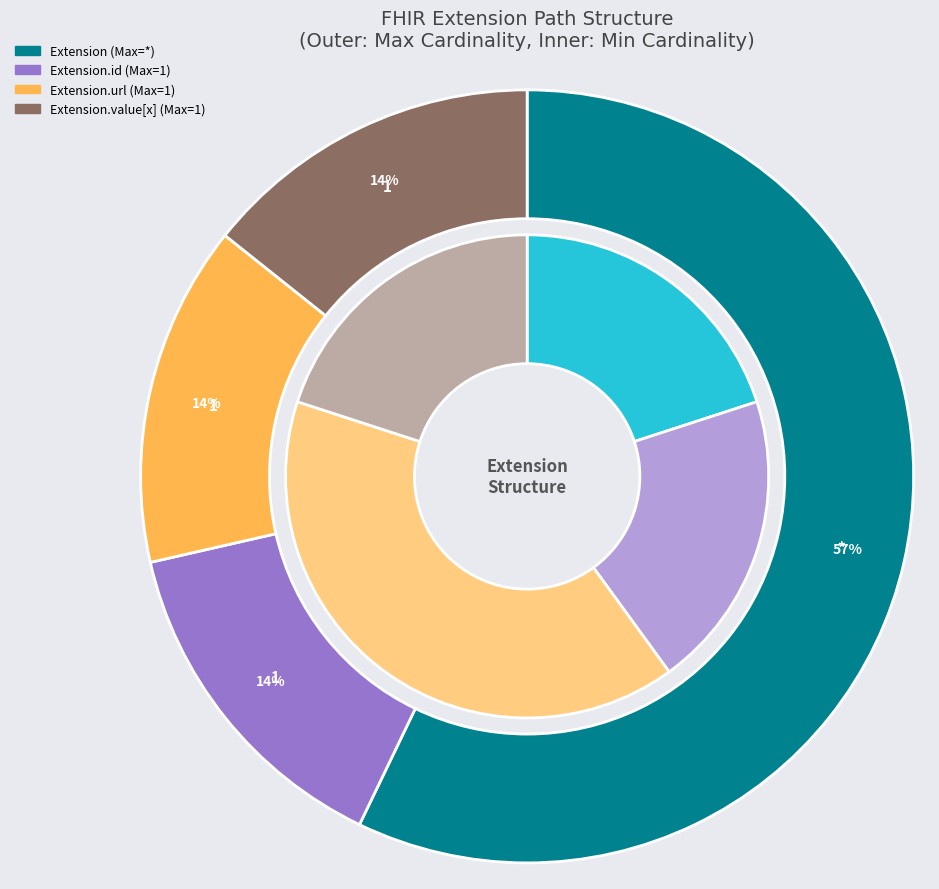

Which slice is the largest?

Extension